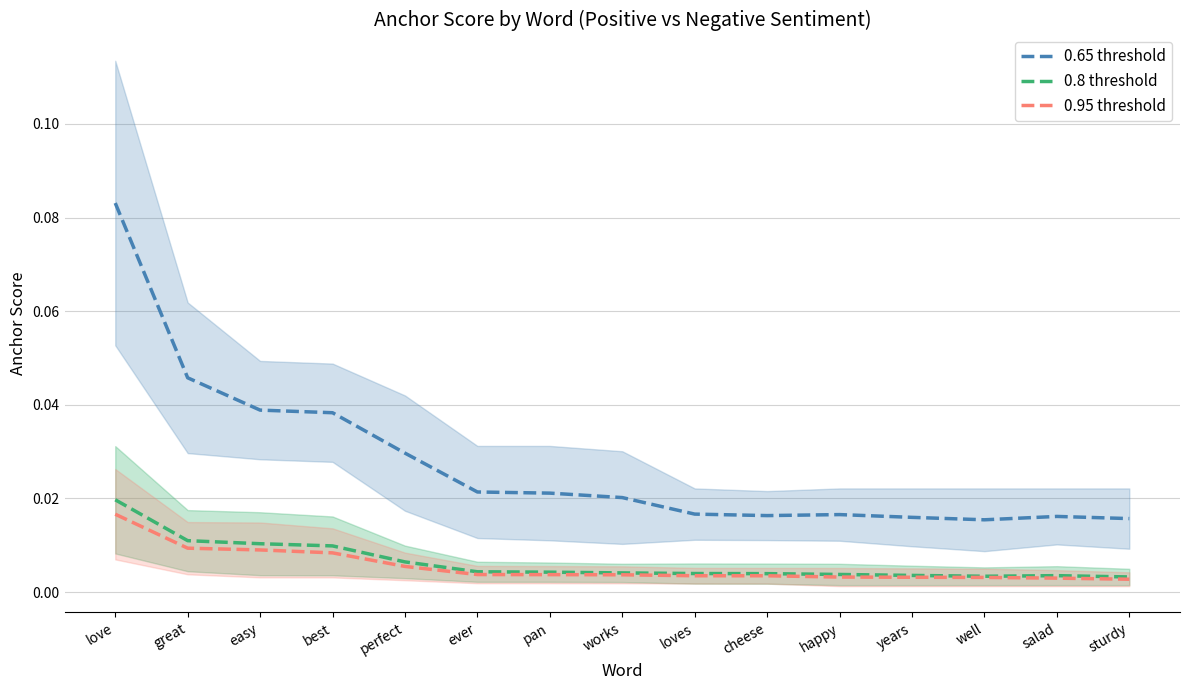

Which series has the largest total across all categories?

0.65 threshold